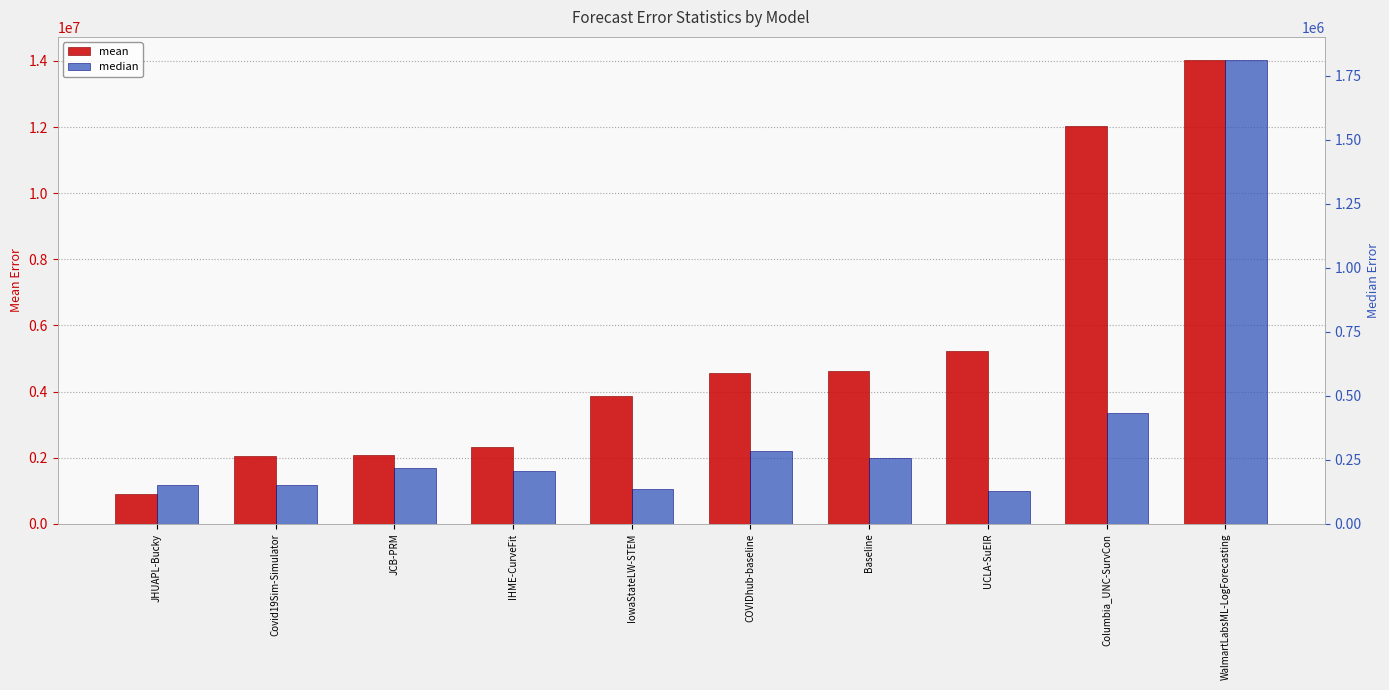

What is the label of the 8th bar from the left?

UCLA-SuEIR